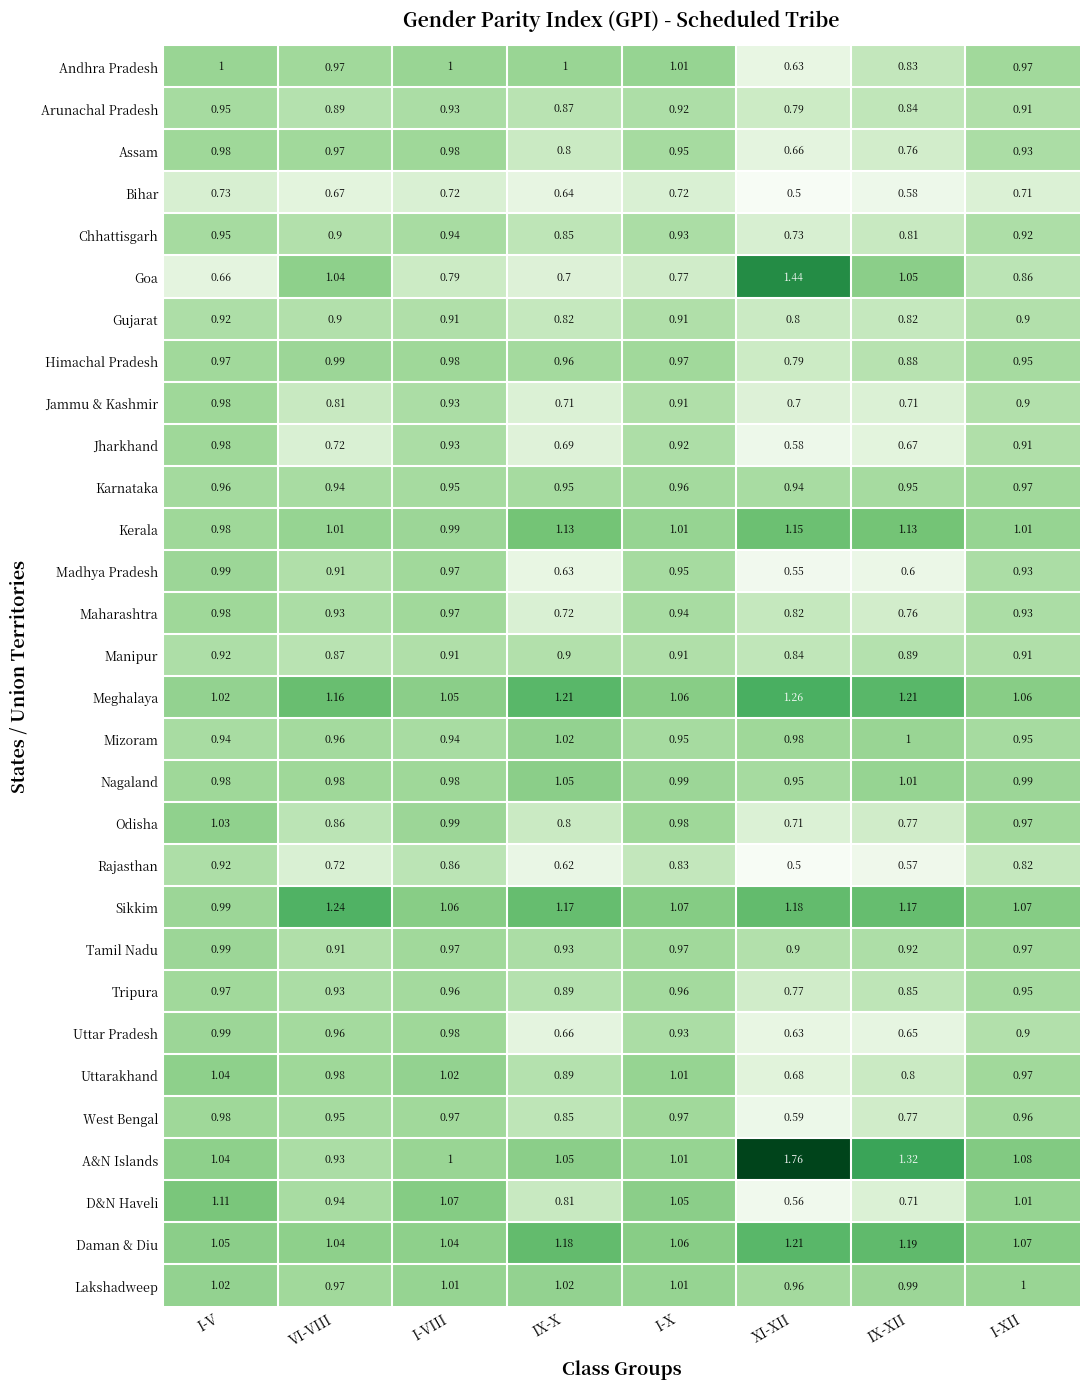

Which series has the widest spread of values?

A&N Islands